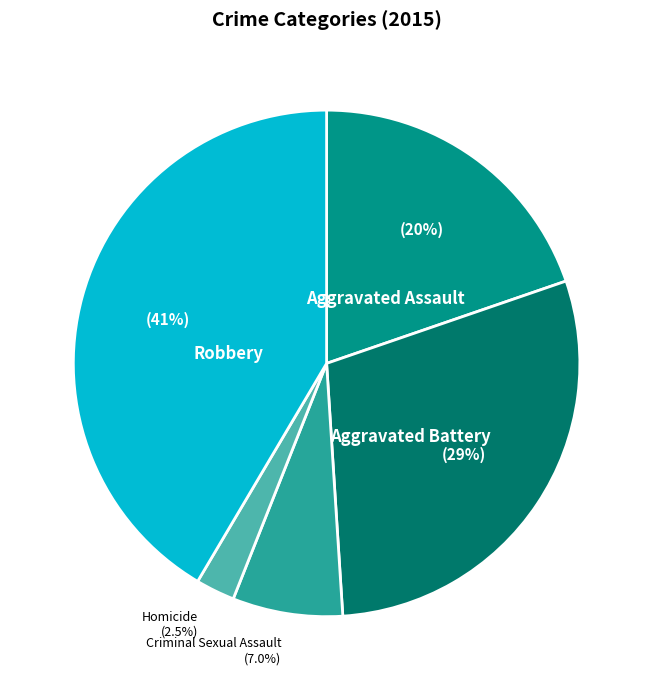

Do Criminal Sexual Assault and Homicide together represent more than half of the pie?

No